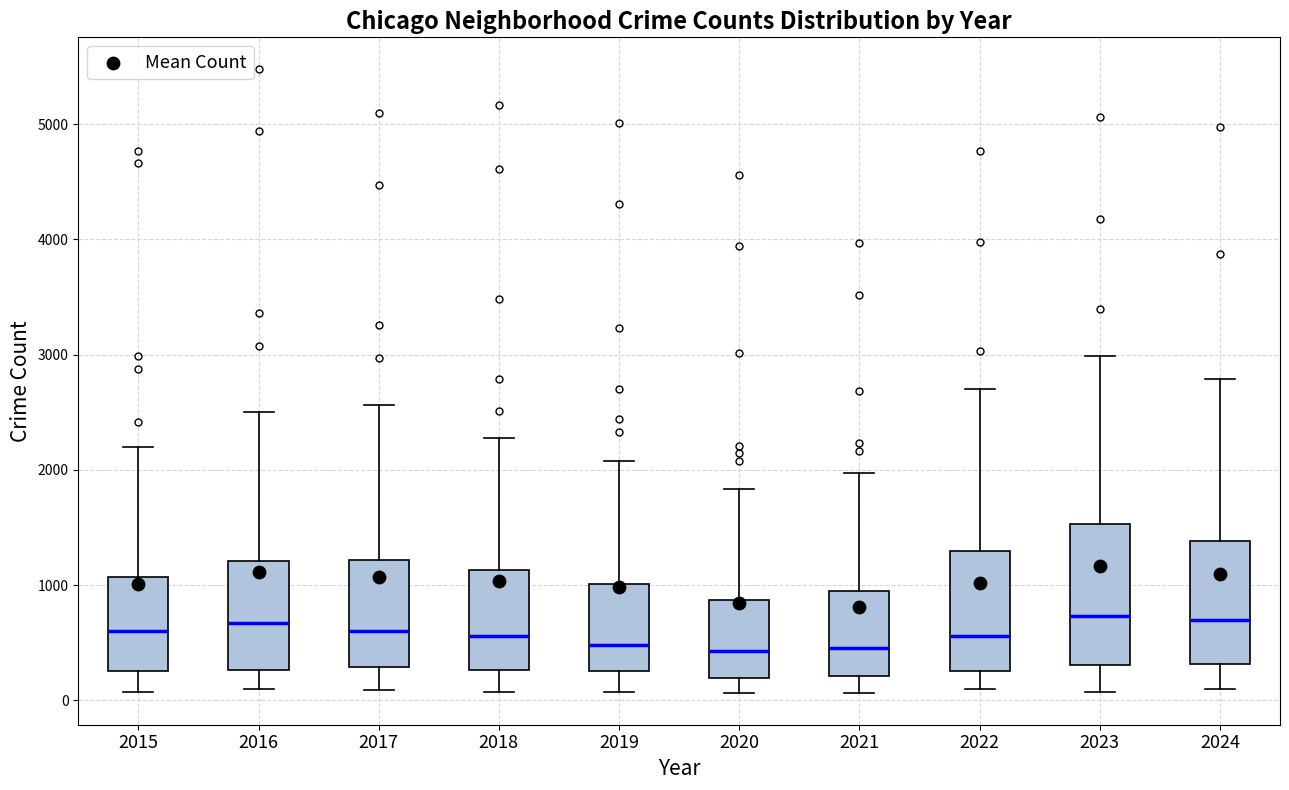

Reading left to right, transcribe this box plot: for each box, give where its median line is, the range the box spans, and where its two whiskers end, as read against the y-axis. The values are not printed on the chart, so give them approximately, as read against the axis.

2015: median 600, box 300 to 1100, whiskers 100 to 2200
2016: median 700, box 300 to 1200, whiskers 100 to 2500
2017: median 600, box 300 to 1200, whiskers 100 to 2600
2018: median 600, box 300 to 1100, whiskers 100 to 2300
2019: median 500, box 300 to 1000, whiskers 100 to 2100
2020: median 400, box 200 to 900, whiskers 100 to 1800
2021: median 500, box 200 to 900, whiskers 100 to 2000
2022: median 600, box 300 to 1300, whiskers 100 to 2700
2023: median 700, box 300 to 1500, whiskers 100 to 3000
2024: median 700, box 300 to 1400, whiskers 100 to 2800